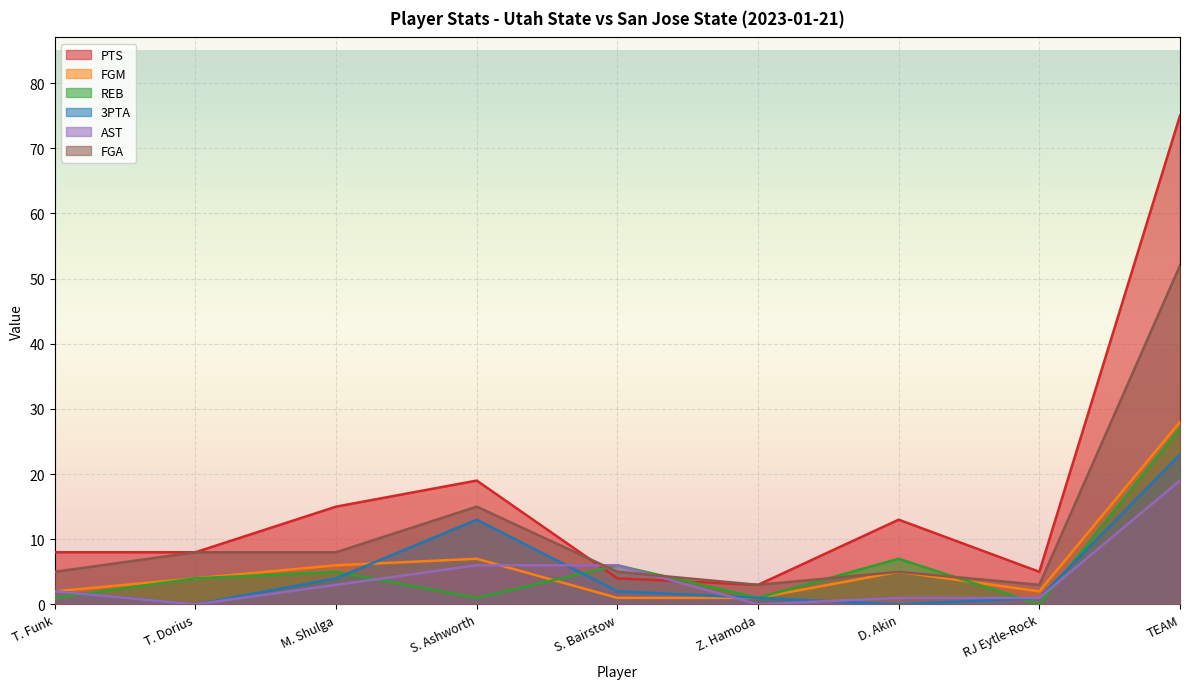

Where is the first local minimum for PTS?

Z. Hamoda